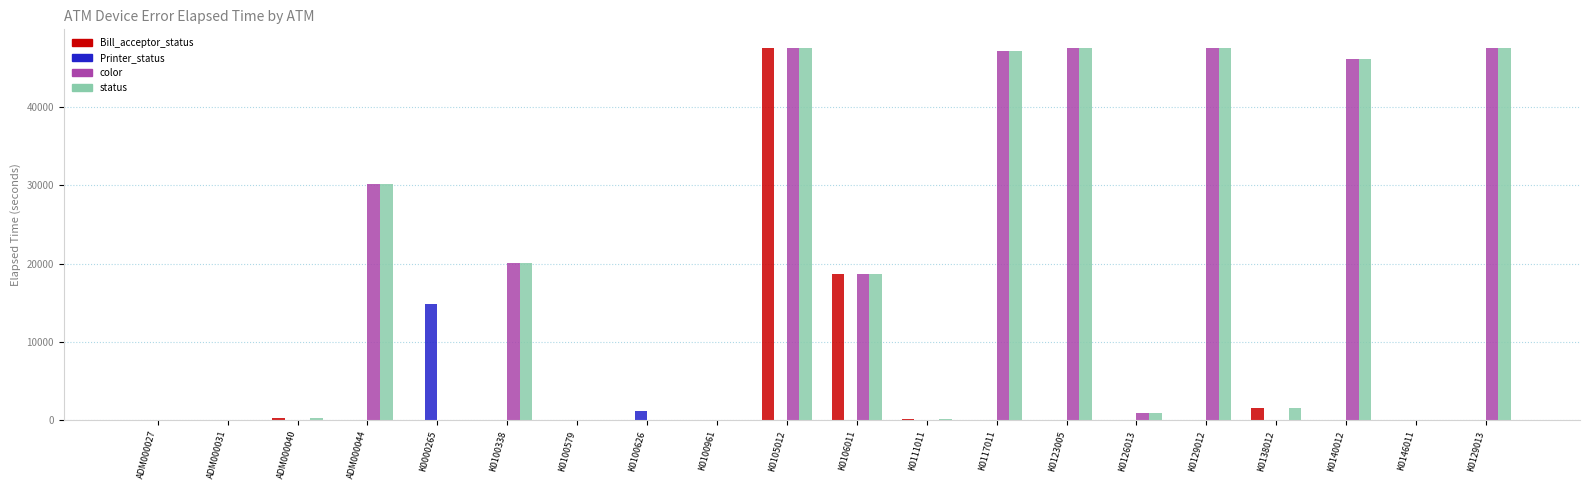

What is the sum of all status values?

355237